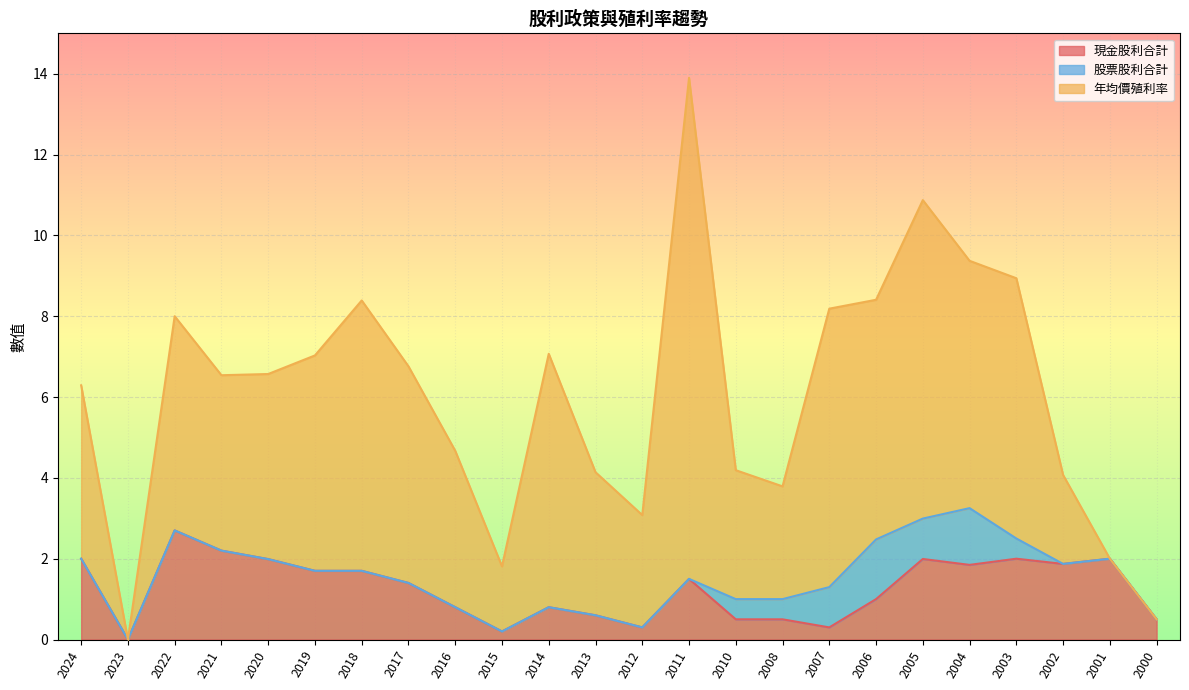

At which label does 現金股利合計 reach its peak?

2022